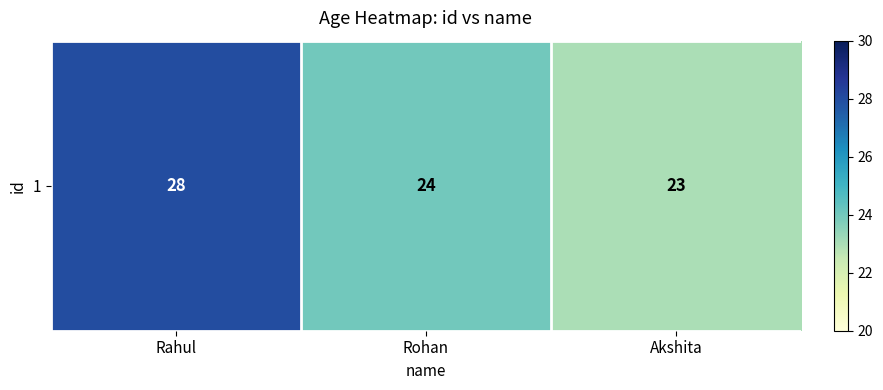

What is the difference between the maximum and minimum values?

5